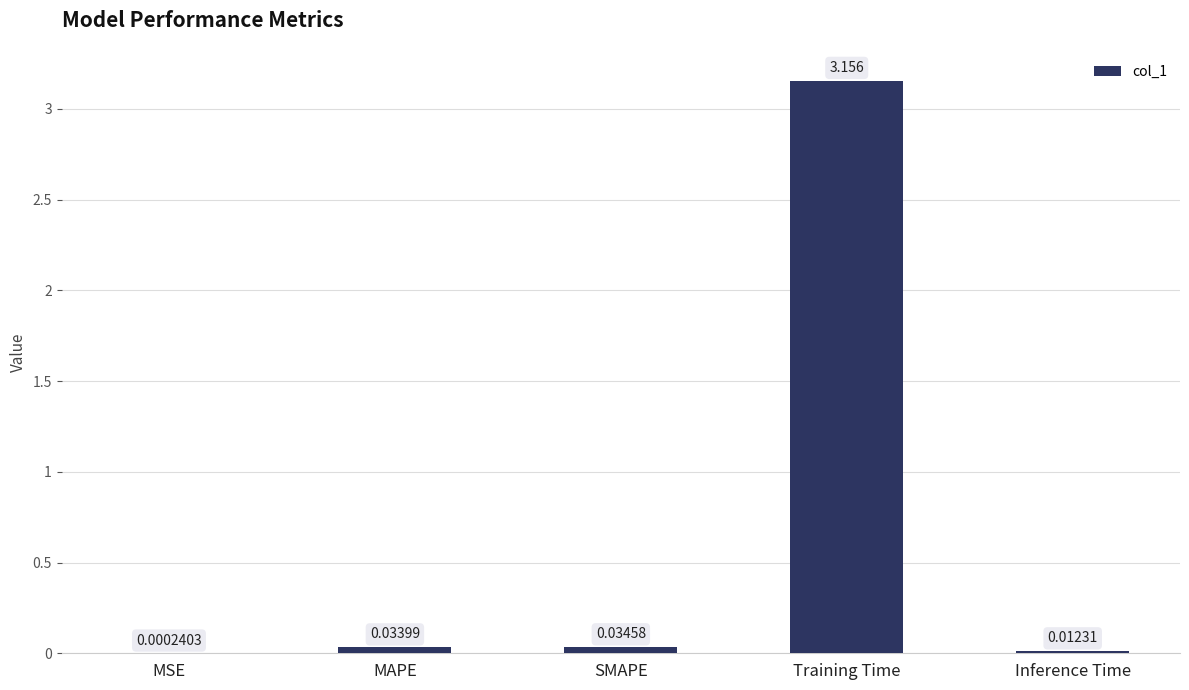

Which has a higher value, SMAPE or MAPE?

SMAPE